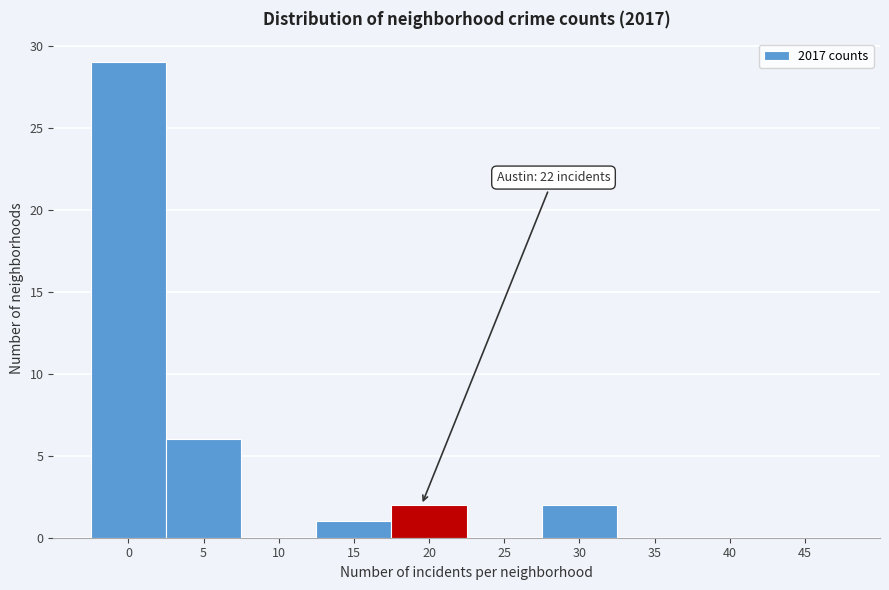

Reading left to right, extract all data points from this chart.

0=29	5=6	10=0	15=1	20=2	25=0	30=2	35=0	40=0	45=0